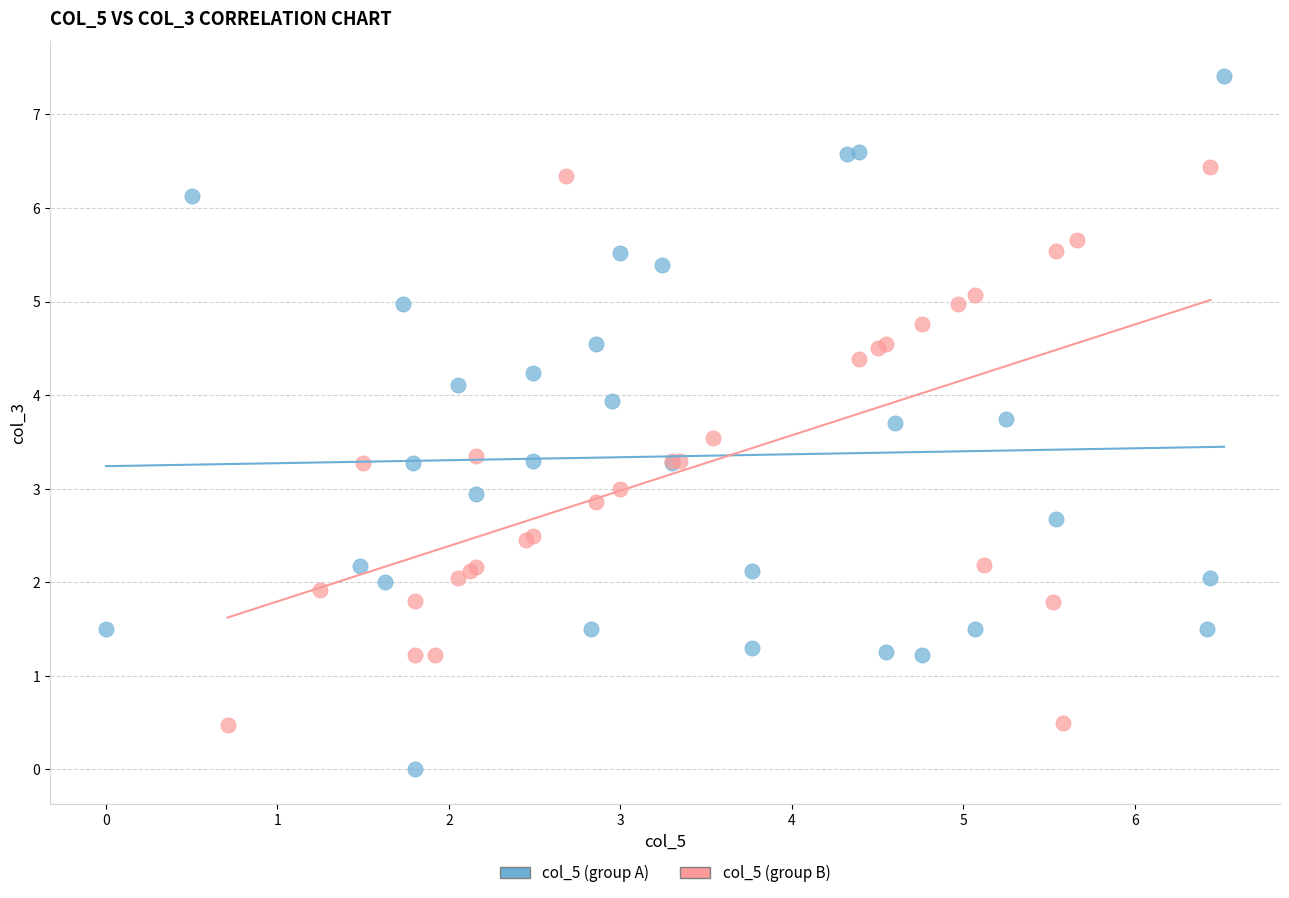

Which series reaches the maximum Y coordinate?

col_5 (group A)